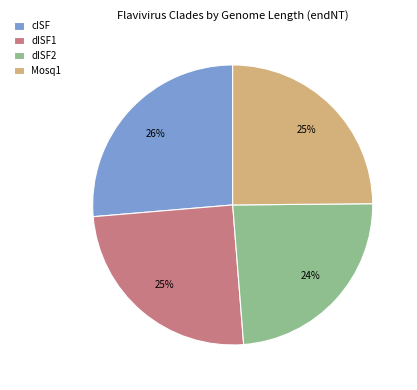

The dISF2 slice represents 19% of the pie. True or false?

False